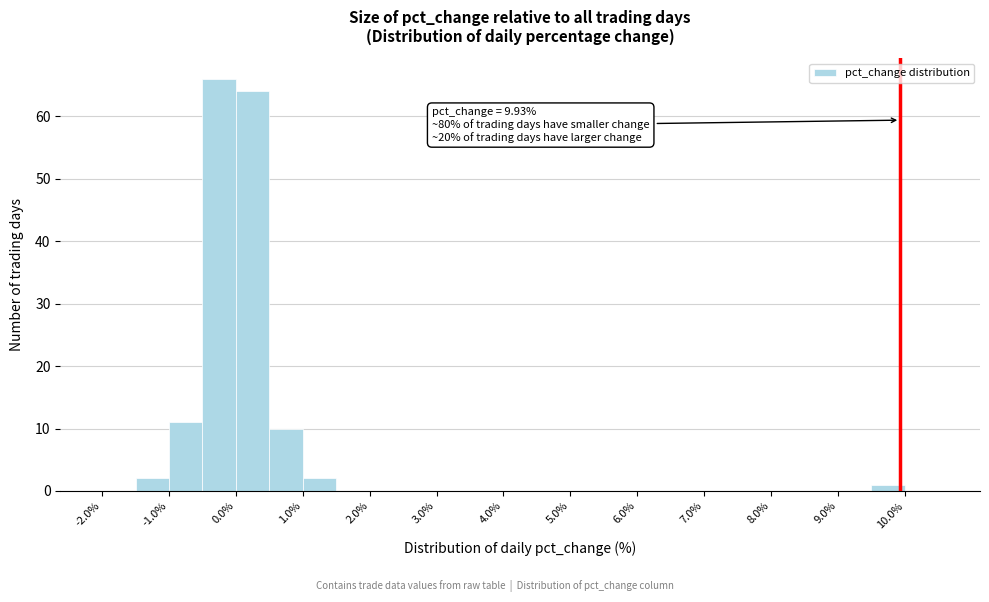

Which range on the x-axis has the tallest bar?

-0.5 to 0.0